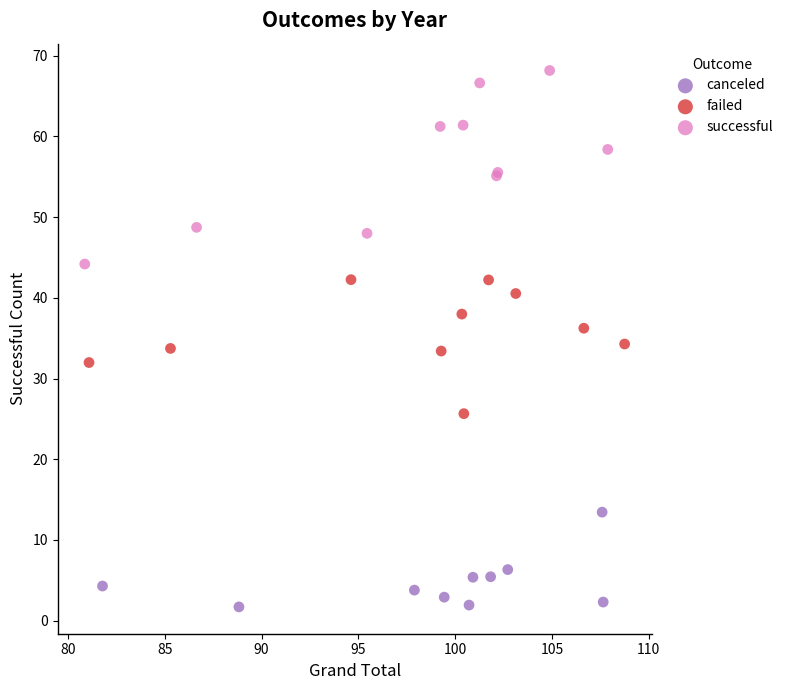

Which series has the largest Y range (max minus min)?

successful